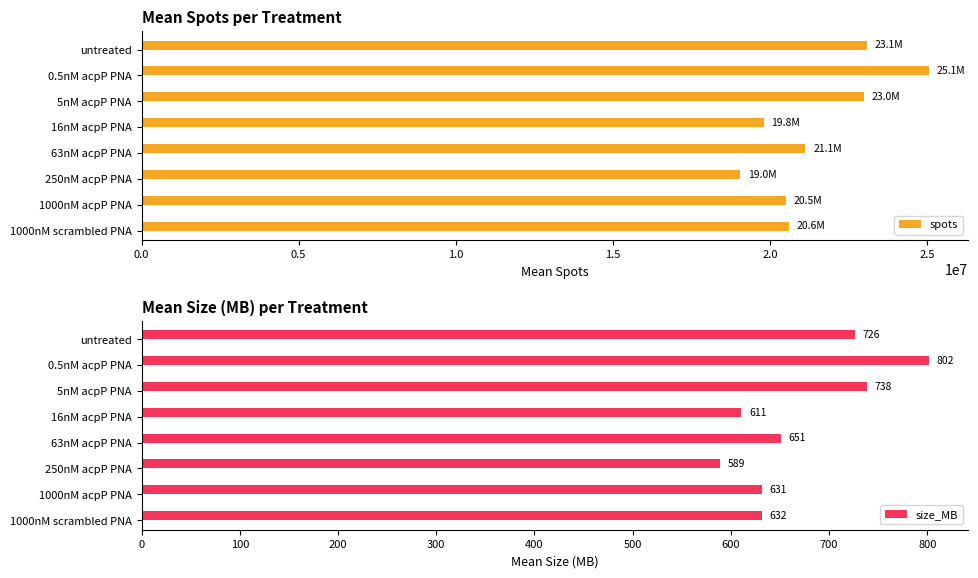

How many bars are there in total?

16